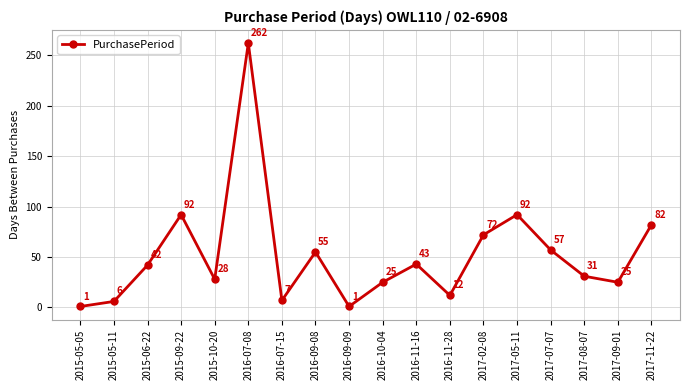

Read the value at 2017-05-11, to the nearest 50.

100